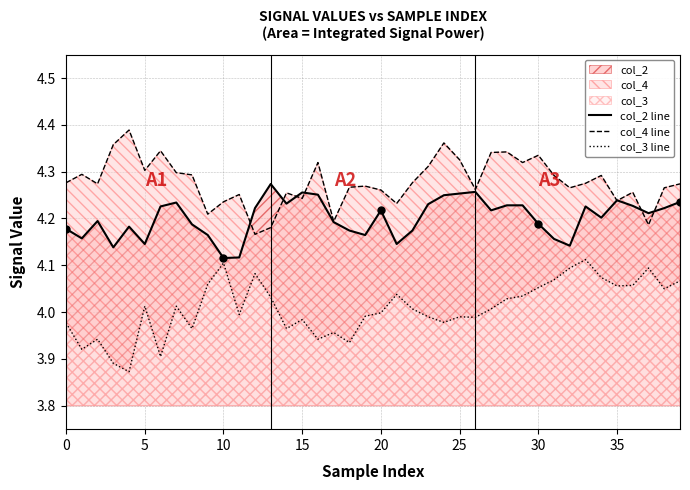

List the series in order of their peak value, highest first.

col_4 line, col_2 line, col_3 line